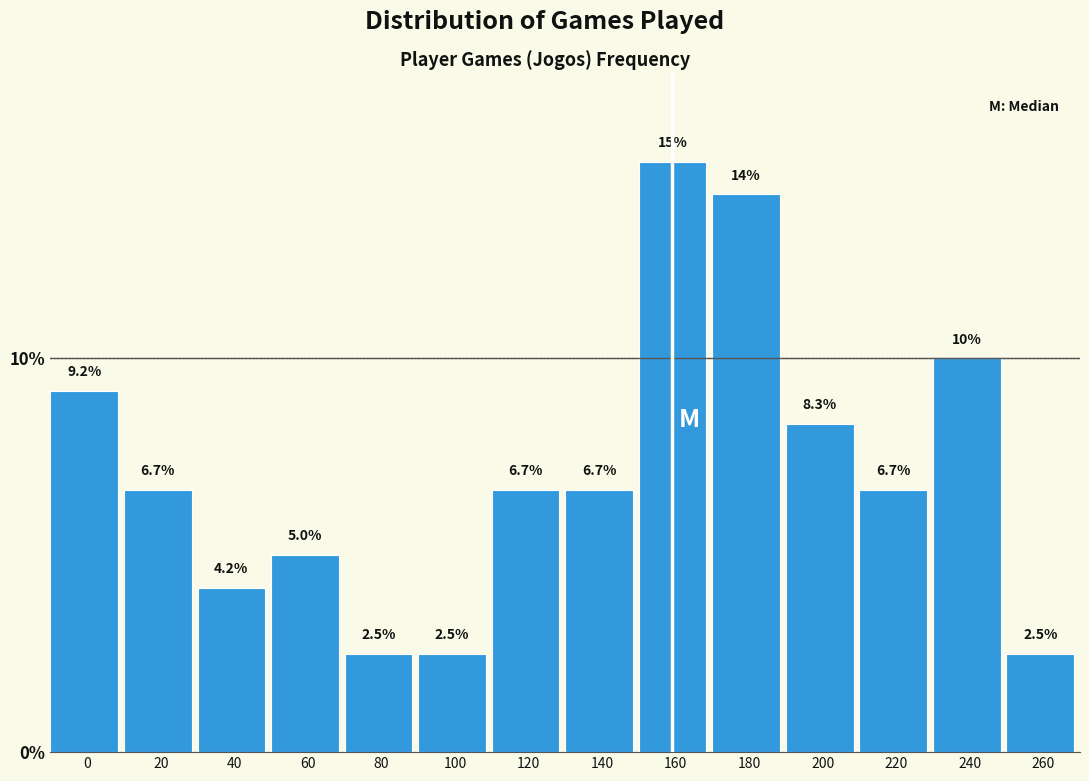

Reading right to left, list all the values displayed in this chart.

260=2.5	240=10.0	220=6.7	200=8.3	180=14.2	160=15.0	140=6.7	120=6.7	100=2.5	80=2.5	60=5.0	40=4.2	20=6.7	0=9.2